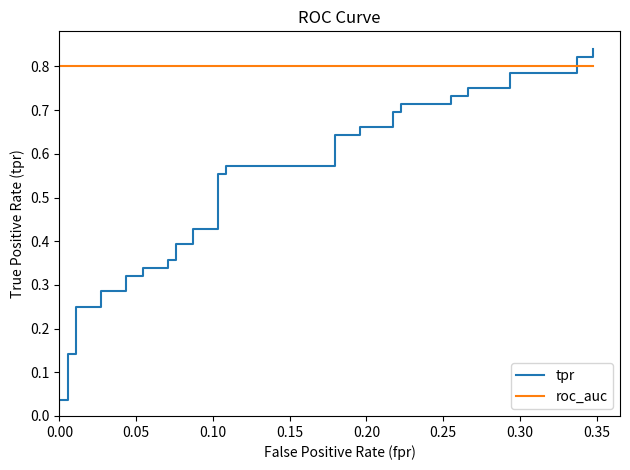

What is the highest value of the tpr series?

0.8